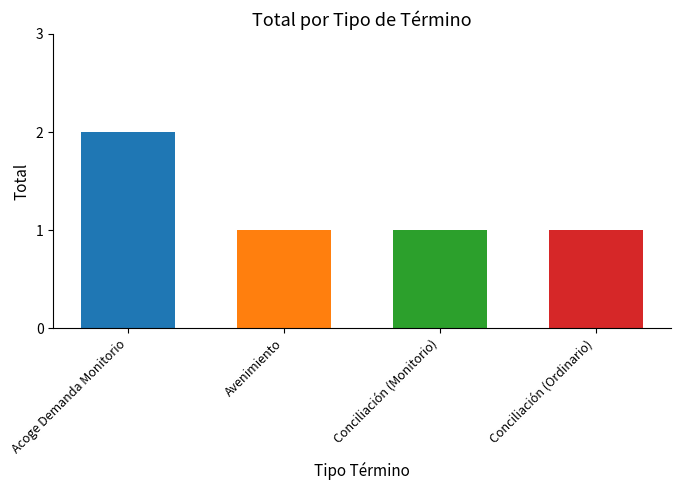

True or false: the data shows 1 at Acoge Demanda Monitorio.

False